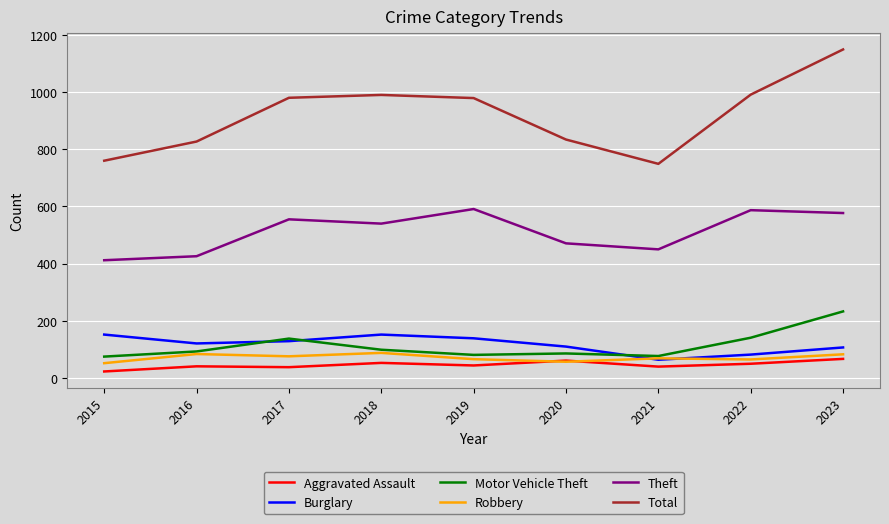

Does the chart have visible grid lines?

Yes